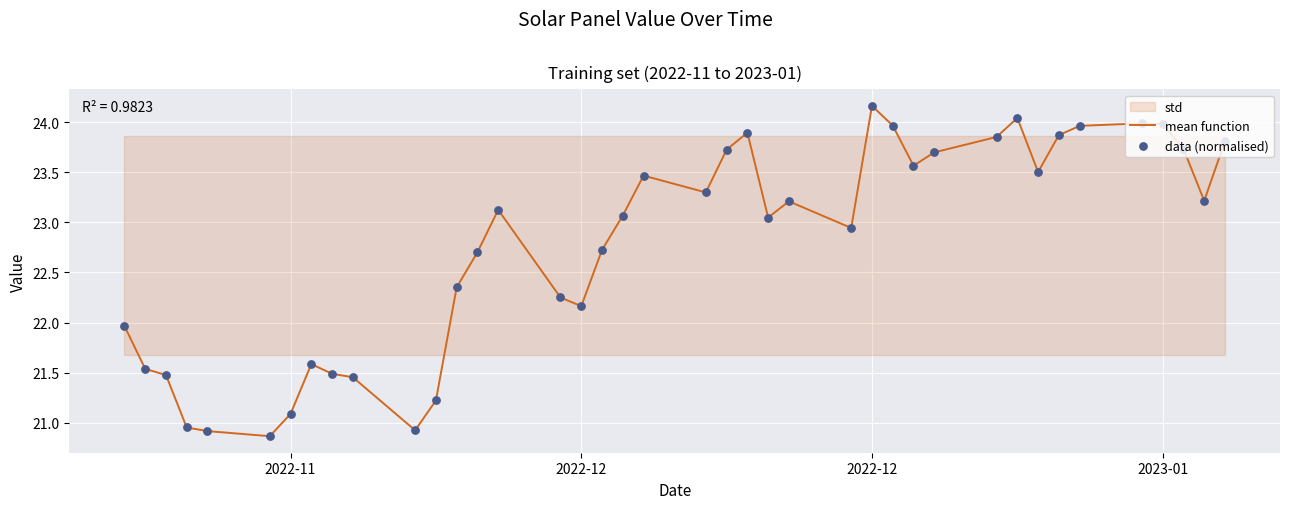

Which series has the largest total across all categories?

mean function